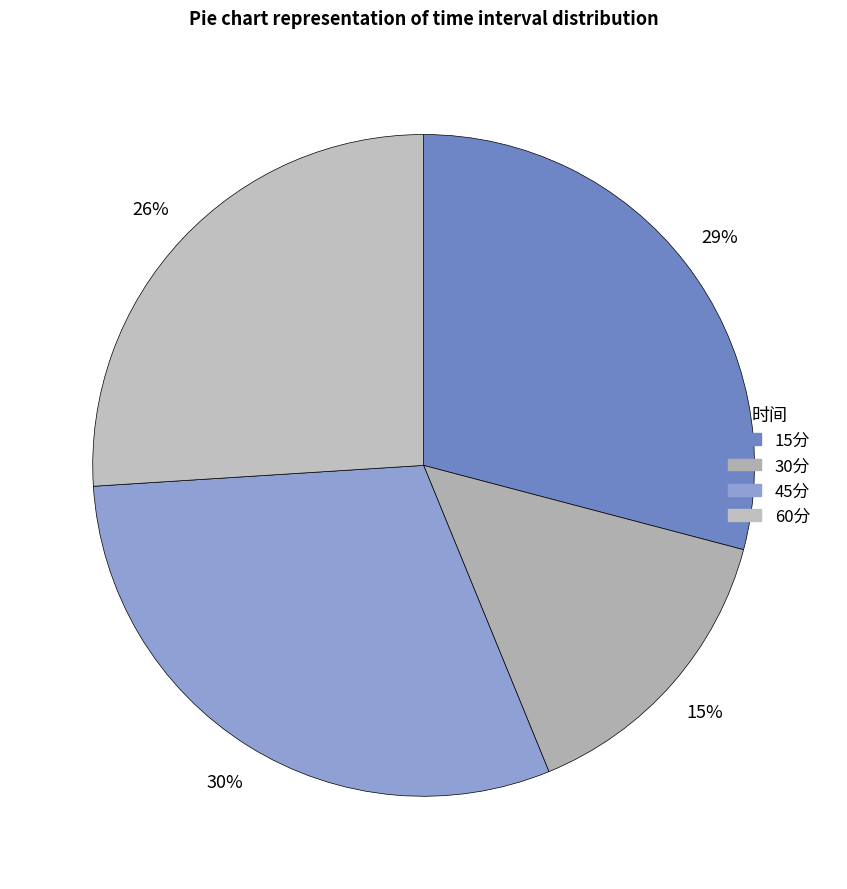

Is it true that 60分 is 33% of the pie?

False